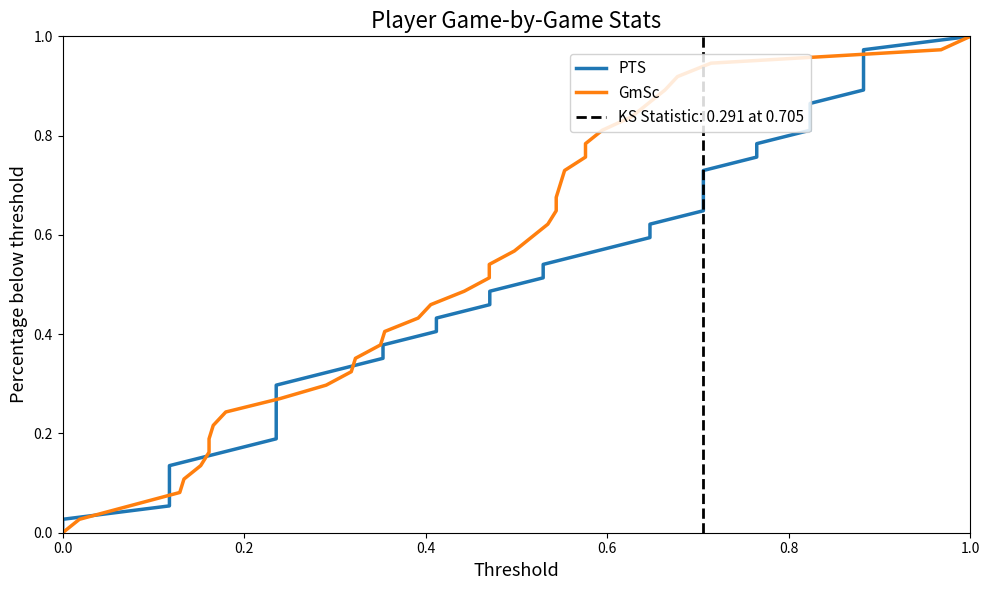

Which series has the widest spread of values?

PTS